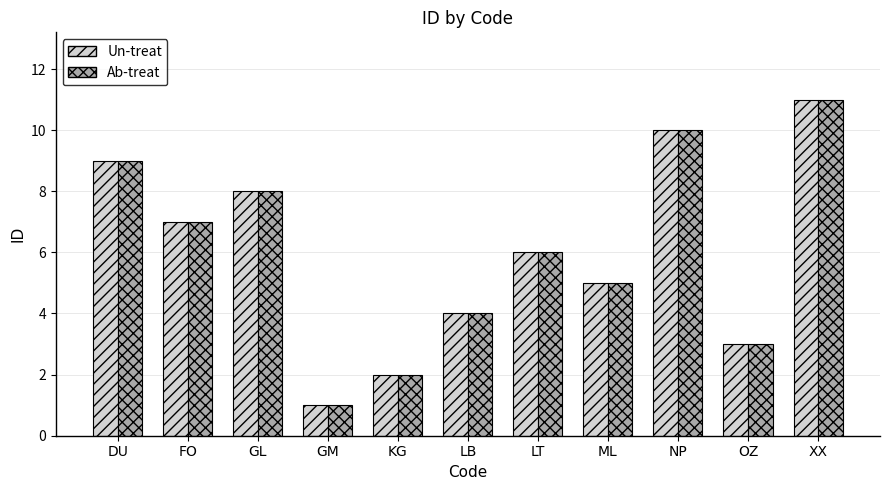

Where does the Un-treat series first go above 6?

DU